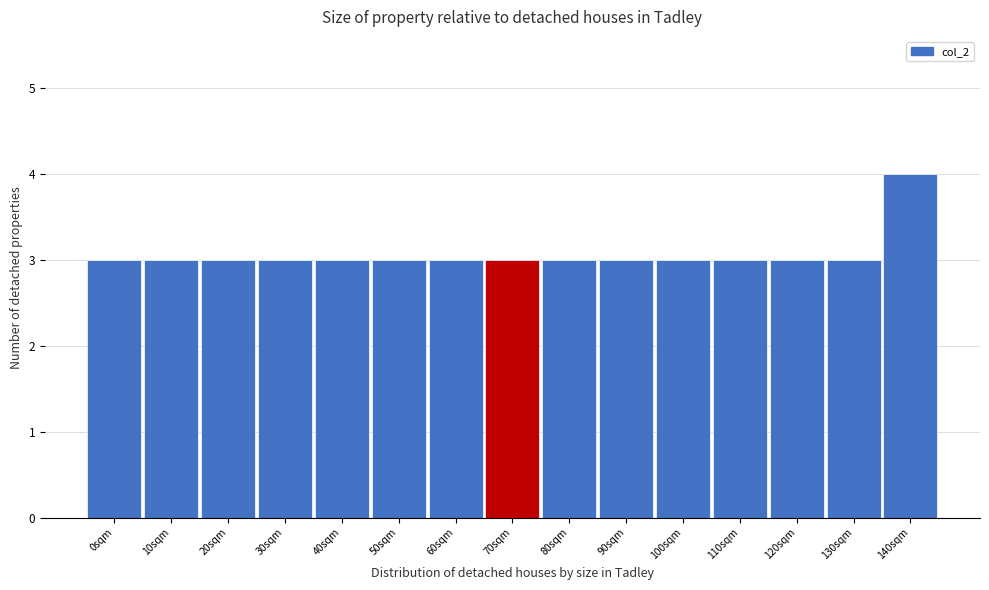

Reading left to right, list all the values displayed in this chart.

0sqm=3	10sqm=3	20sqm=3	30sqm=3	40sqm=3	50sqm=3	60sqm=3	70sqm=3	80sqm=3	90sqm=3	100sqm=3	110sqm=3	120sqm=3	130sqm=3	140sqm=4